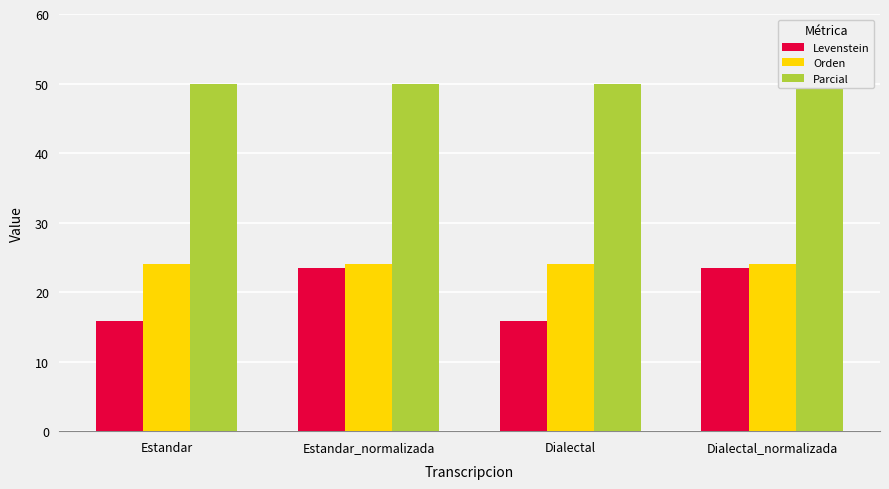

What position from the left is Dialectal?

3